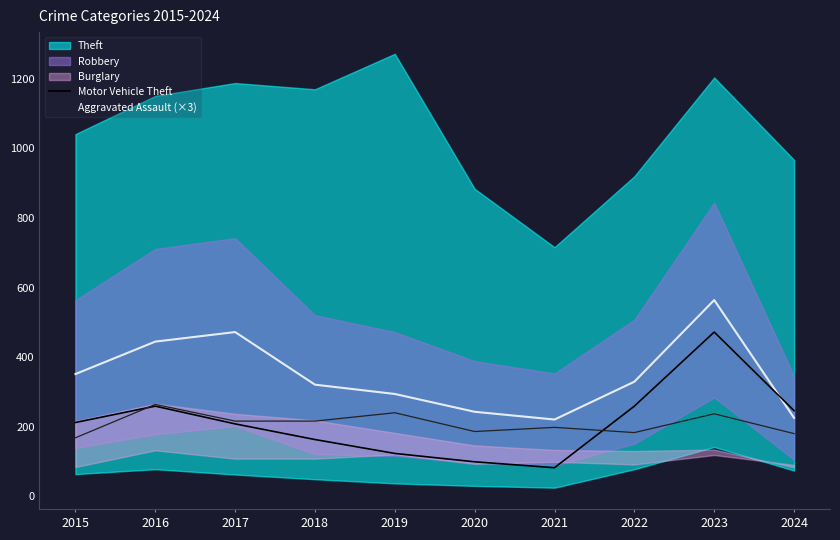

Does the chart display data point markers on the line(s)?

No